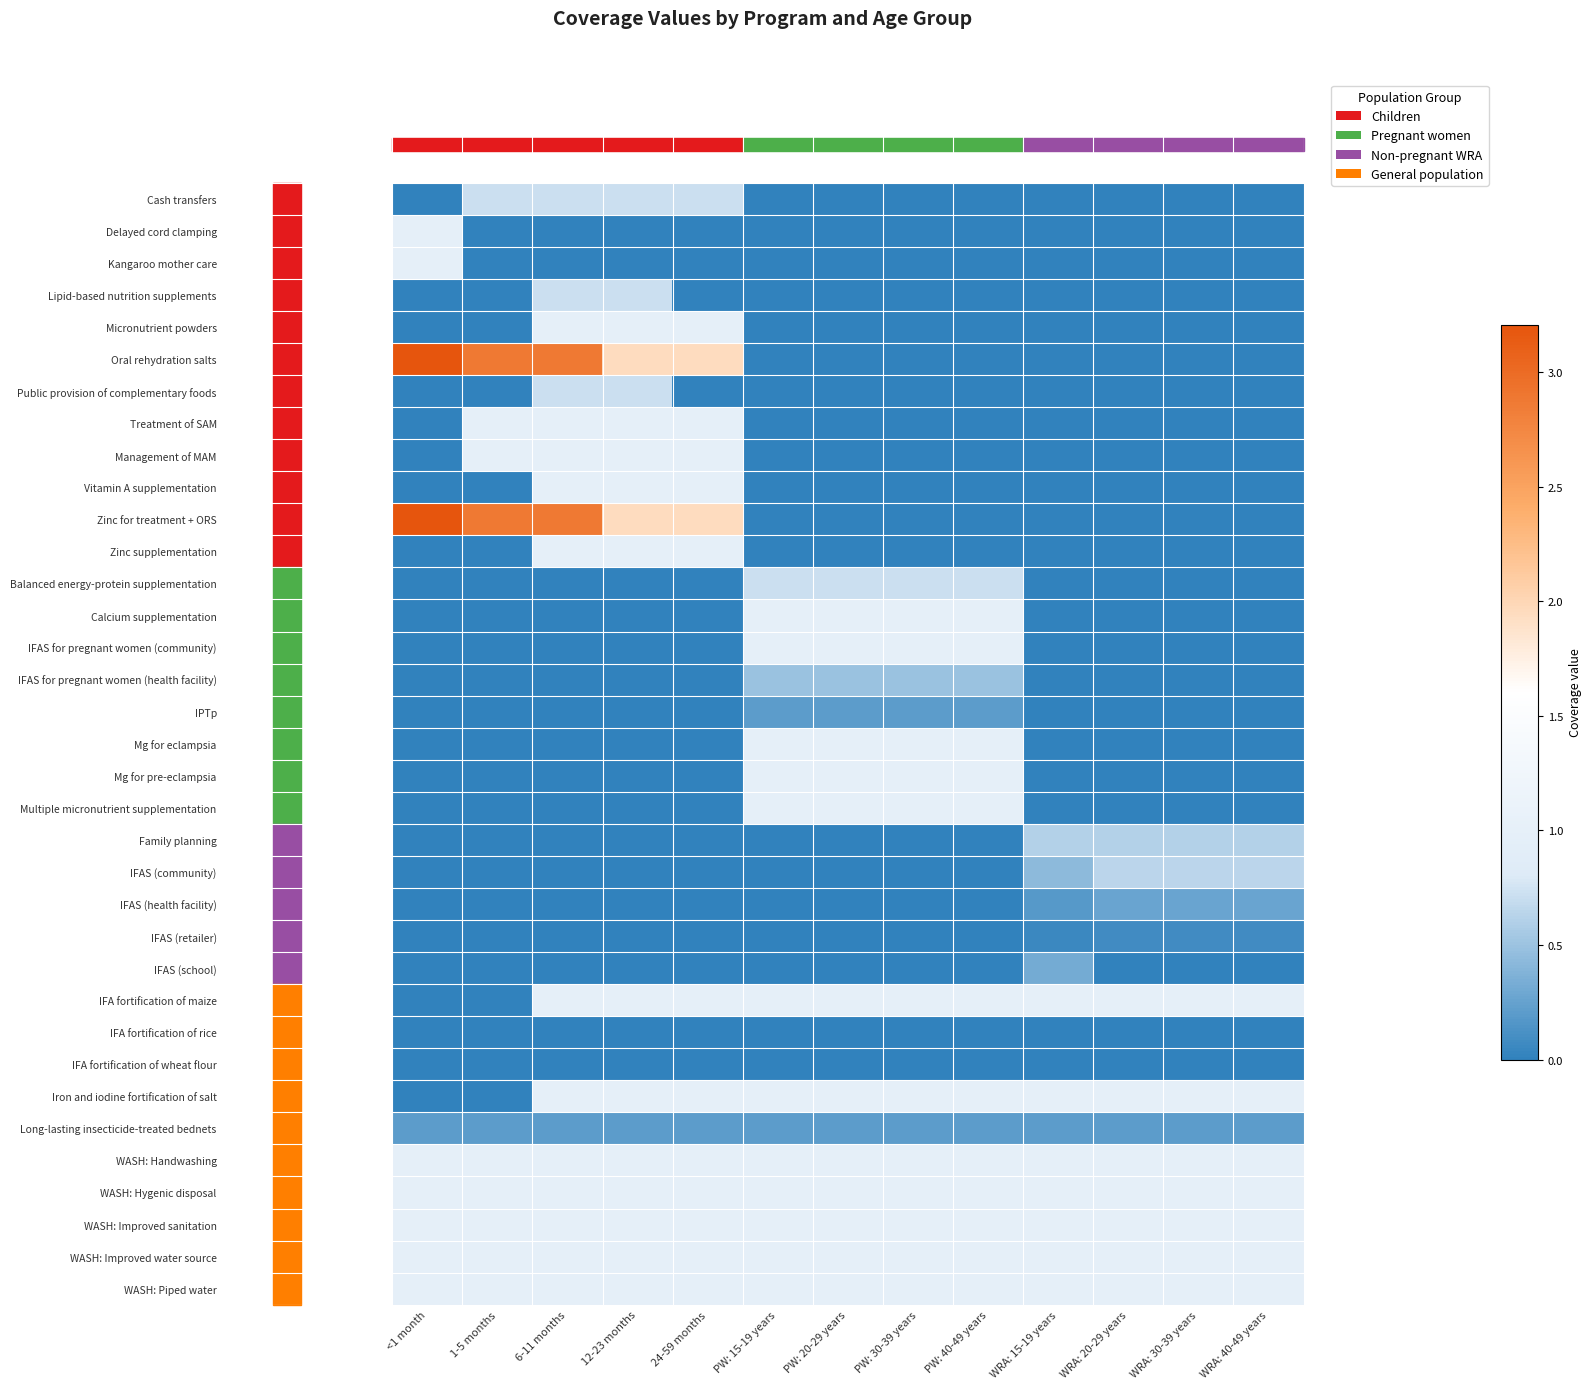

What is the difference between the highest and lowest values at WRA: 20-29 years?

1.0